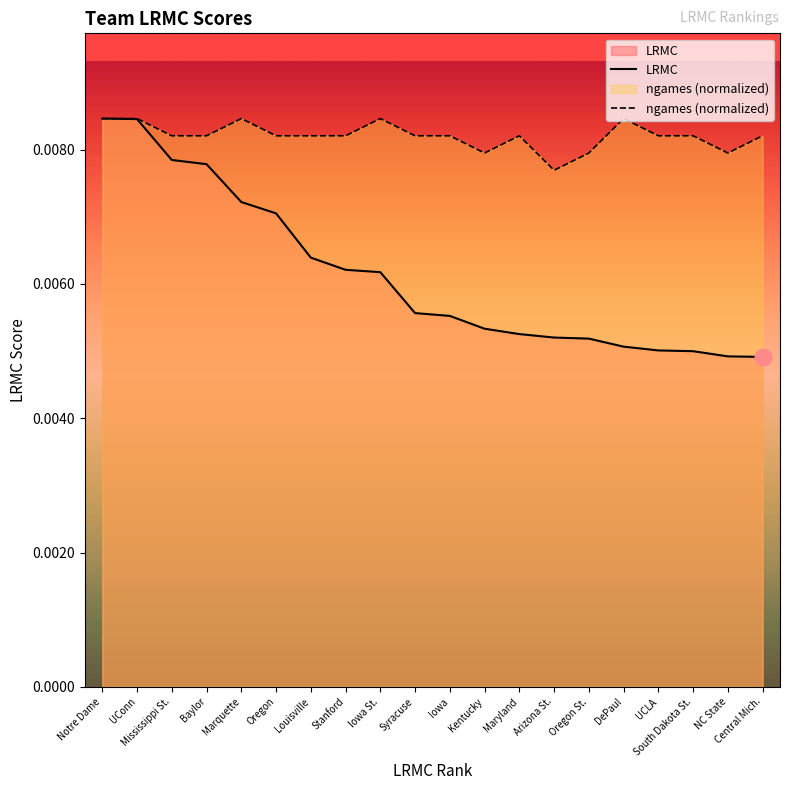

At which label is ngames (normalized) closest to 0?

Arizona St.